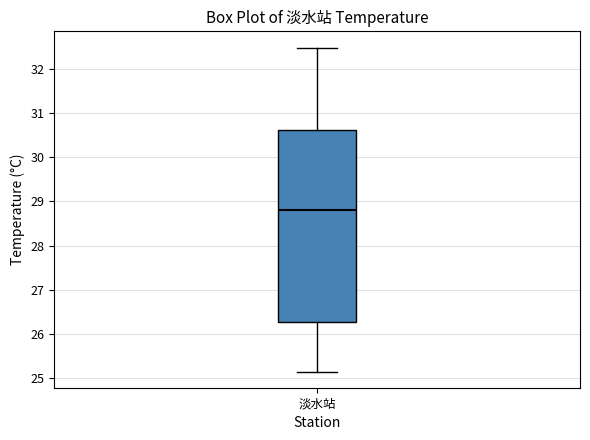

Transcribe this box plot: give where the median line is, the range the box spans, and where the two whiskers end, as read against the y-axis. The values are not printed on the chart, so give them approximately, as read against the axis.

median 28.8, box 26.3 to 30.6, whiskers 25.2 to 32.5